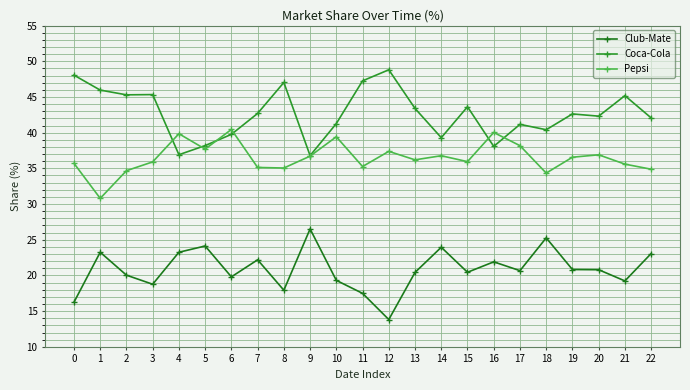

What value does the Coca-Cola series have at 14?

39.3